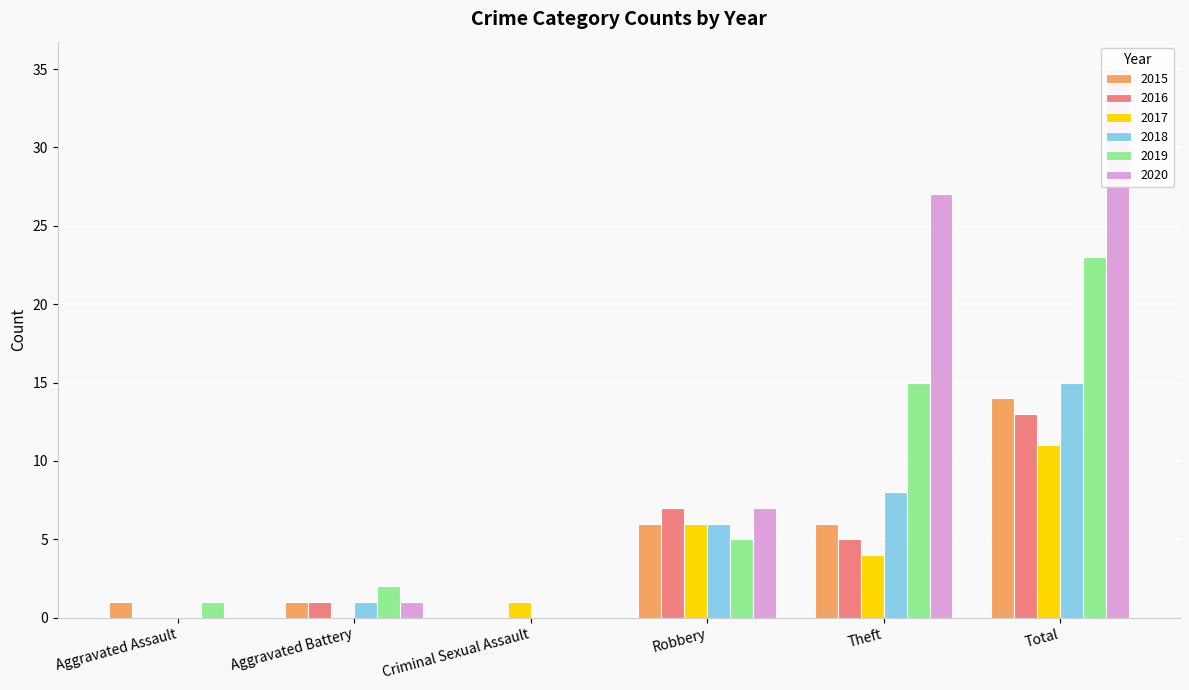

At how many categories does at least one series exceed 20?

2